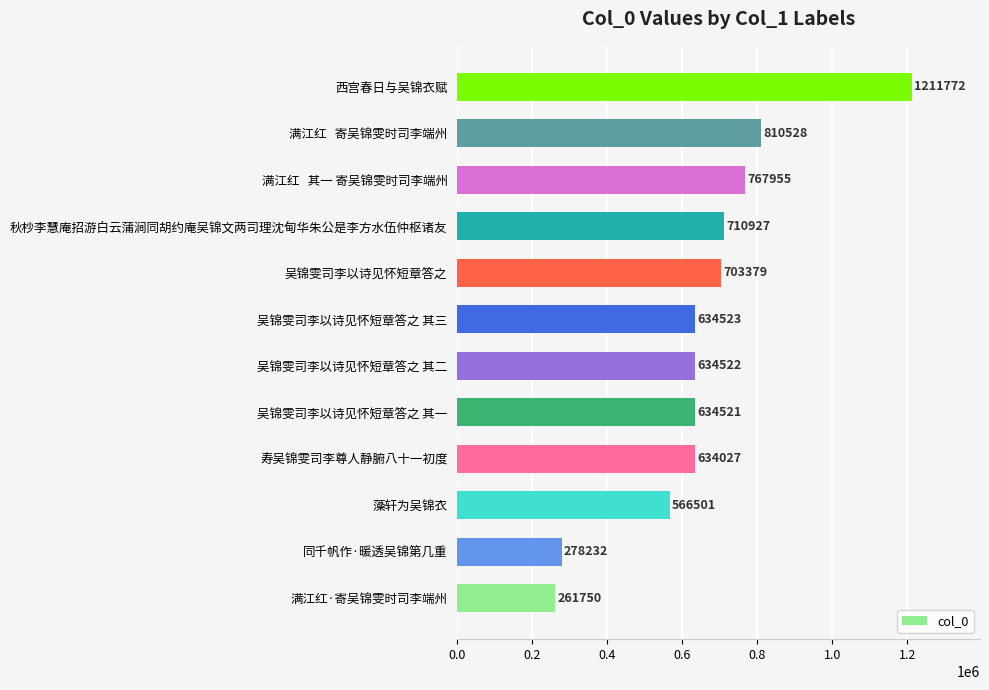

The chart shows a value of 79950 at 满江红·寄吴锦雯时司李端州. True or false?

False